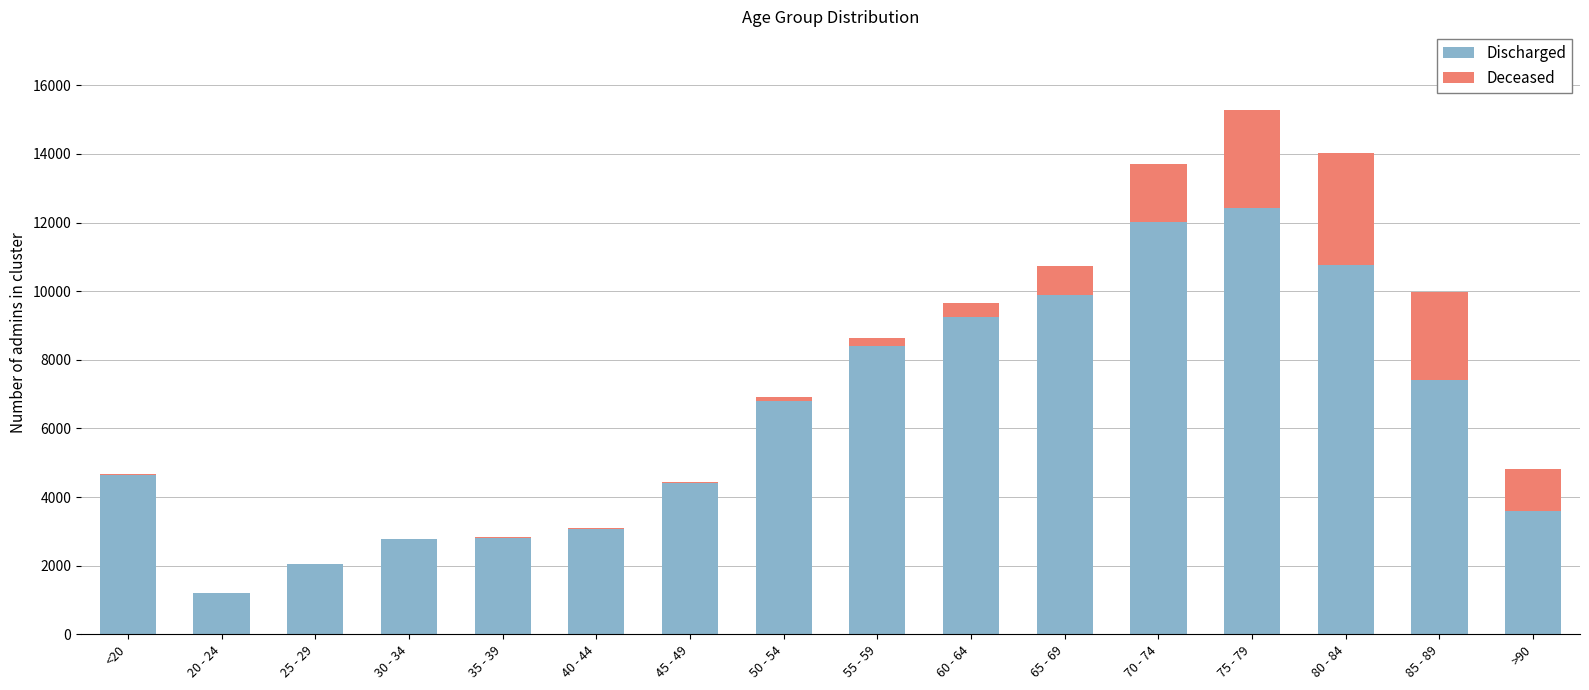

At which label does Discharged reach its peak?

75 - 79